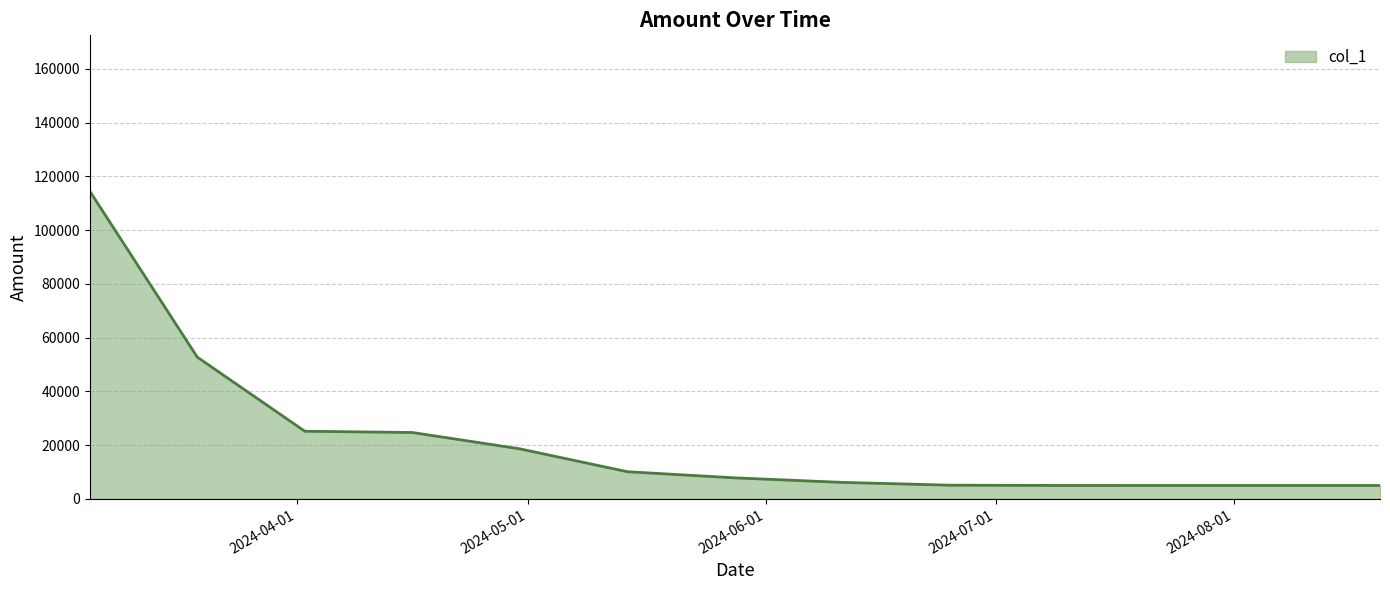

What is the sum of all values?

279995